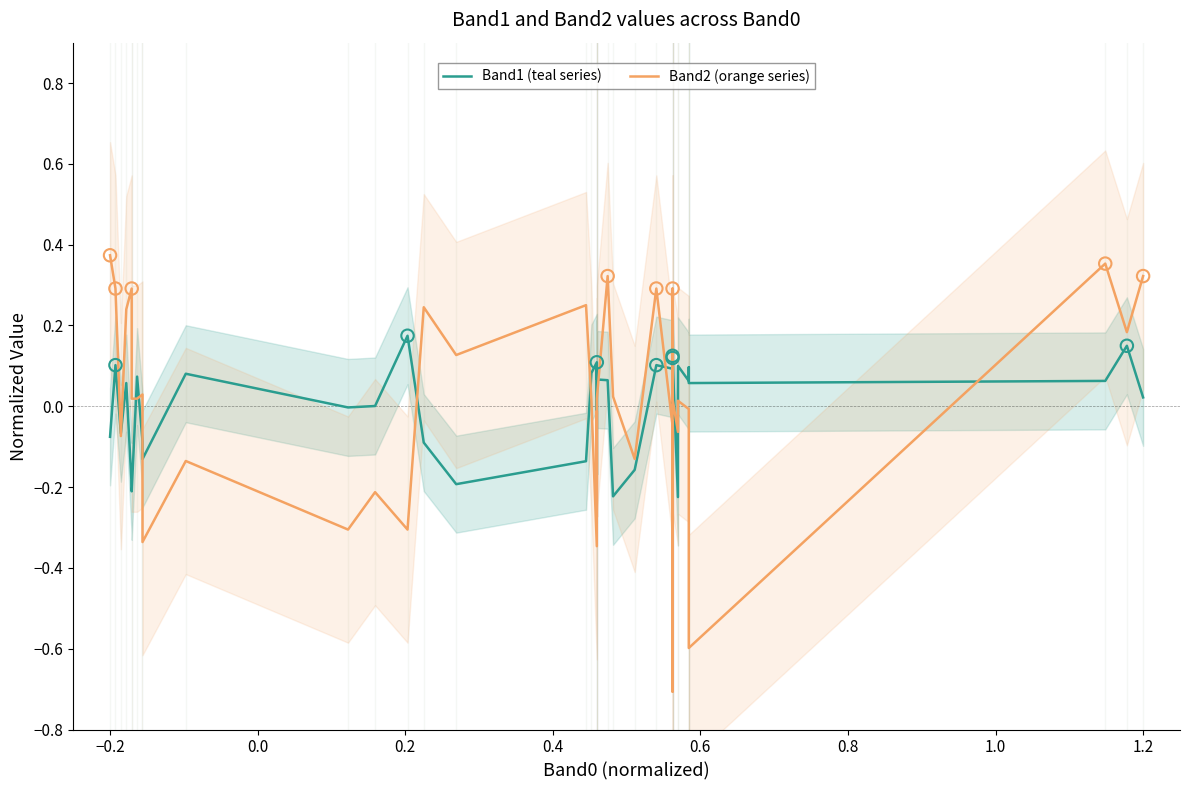

Which series contains the lowest Y value?

Band2 (orange series)